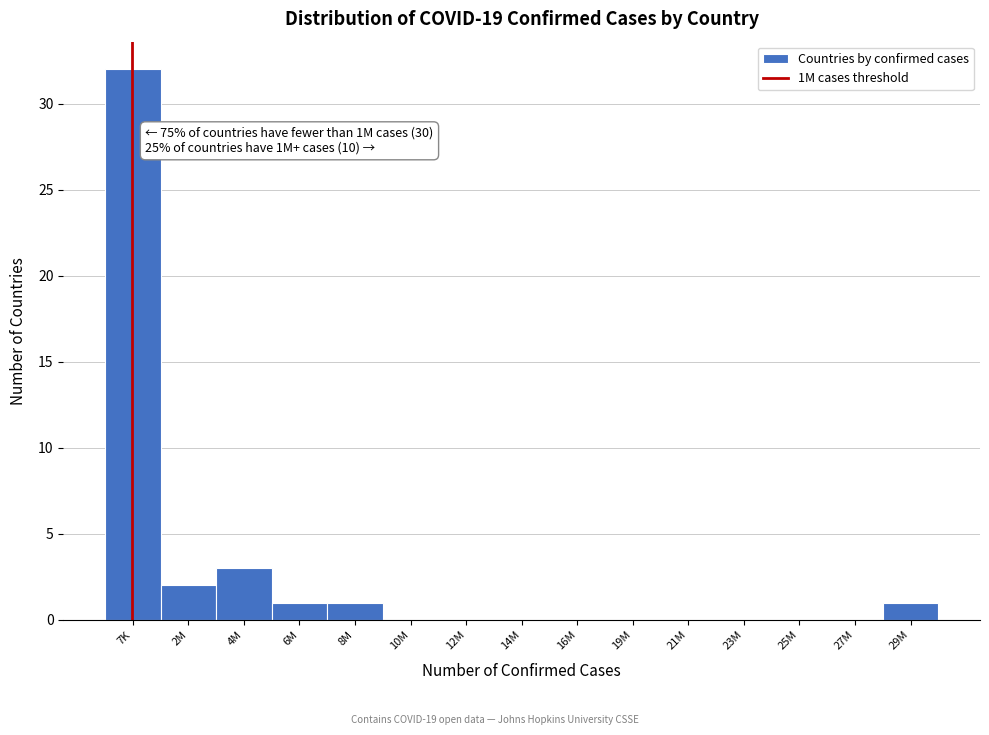

Reading left to right, extract all data points from this chart.

7K=32	2M=2	4M=3	6M=1	8M=1	10M=0	12M=0	14M=0	16M=0	19M=0	21M=0	23M=0	25M=0	27M=0	29M=1